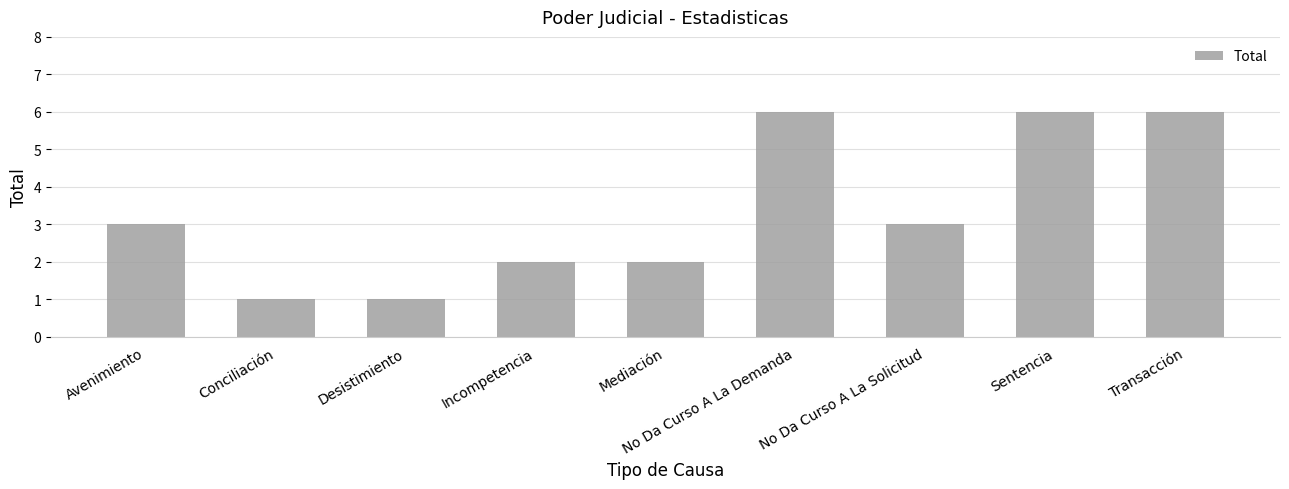

The value at Mediación is 1. True or false?

False